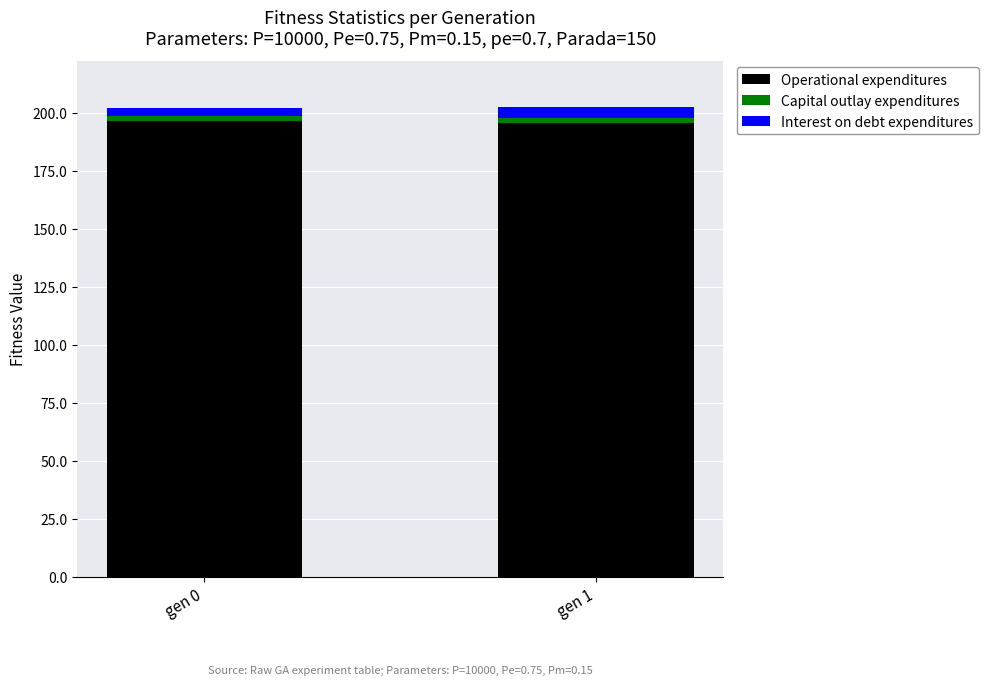

What is the sum of all Operational expenditures values?

391.9